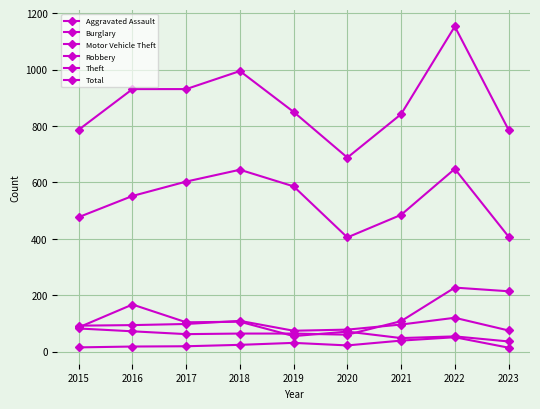

Does the chart have visible grid lines?

Yes